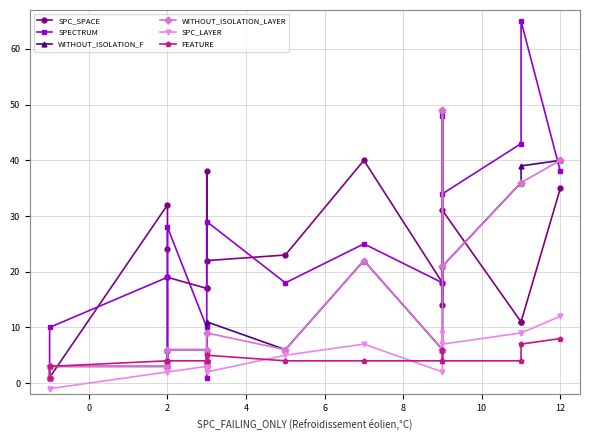

How many data points in FEATURE are above 4?

4